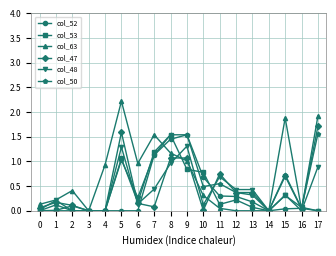

Is it true that col_48 equals 0.0 at 4?

True